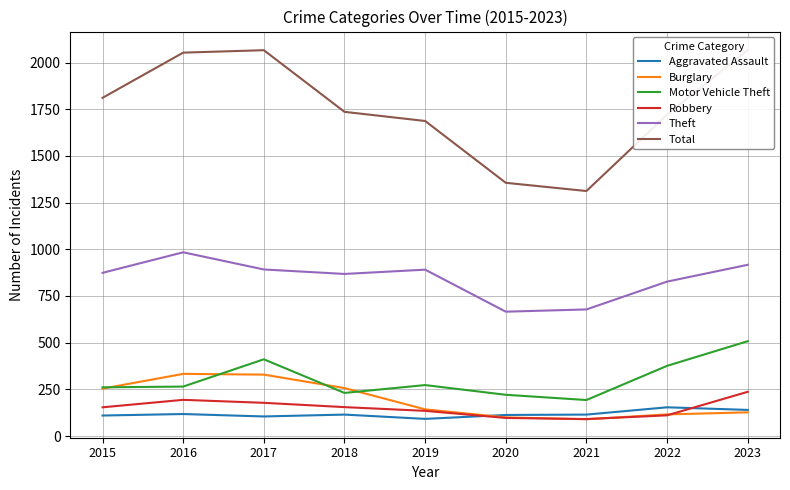

Where does the Aggravated Assault series first go above 115?

2016